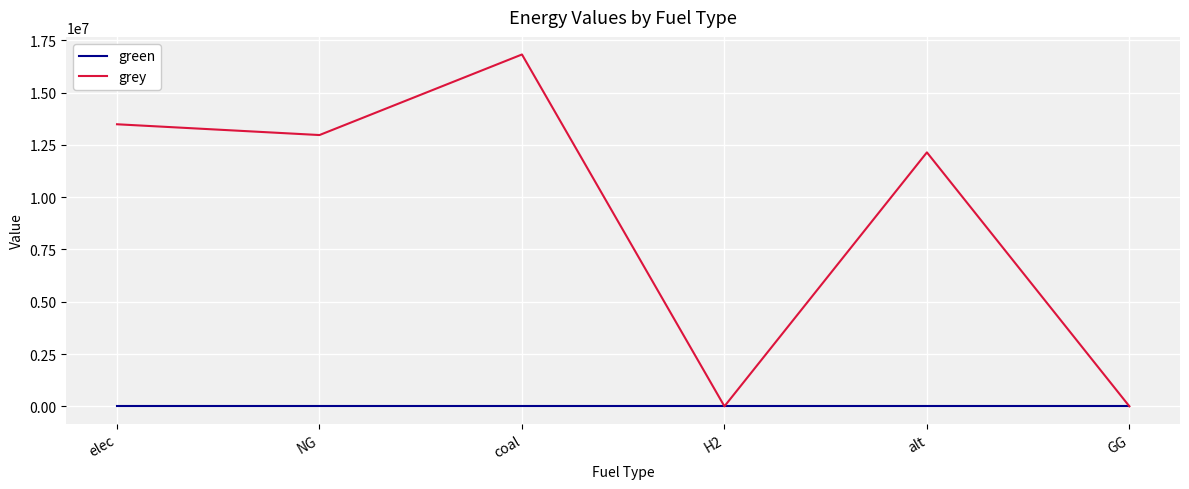

Rank the series by their maximum value, from lowest to highest.

green, grey